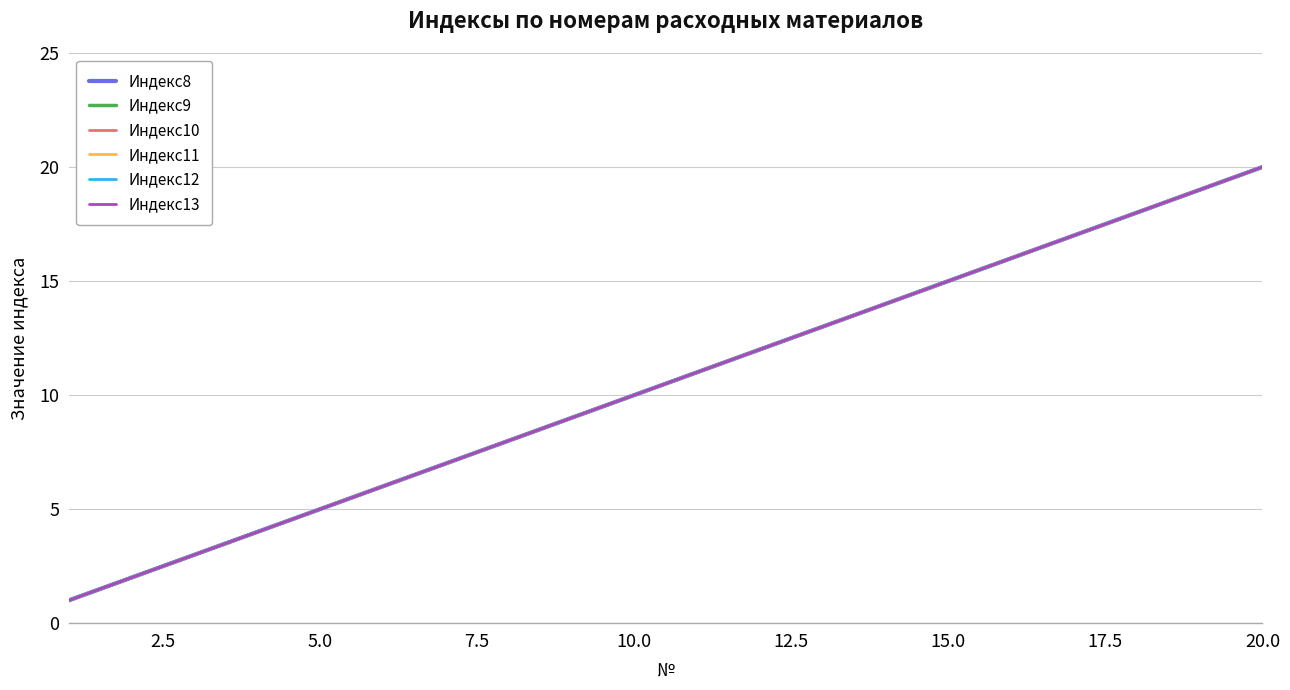

At how many categories does at least one series exceed 9?

11